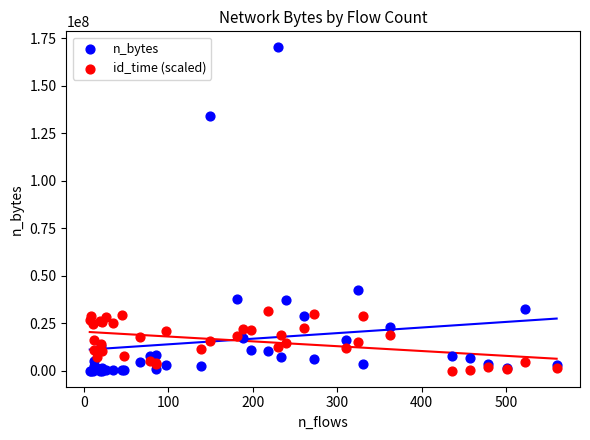

What is the X range (max minus min) for the scatter plot?

553